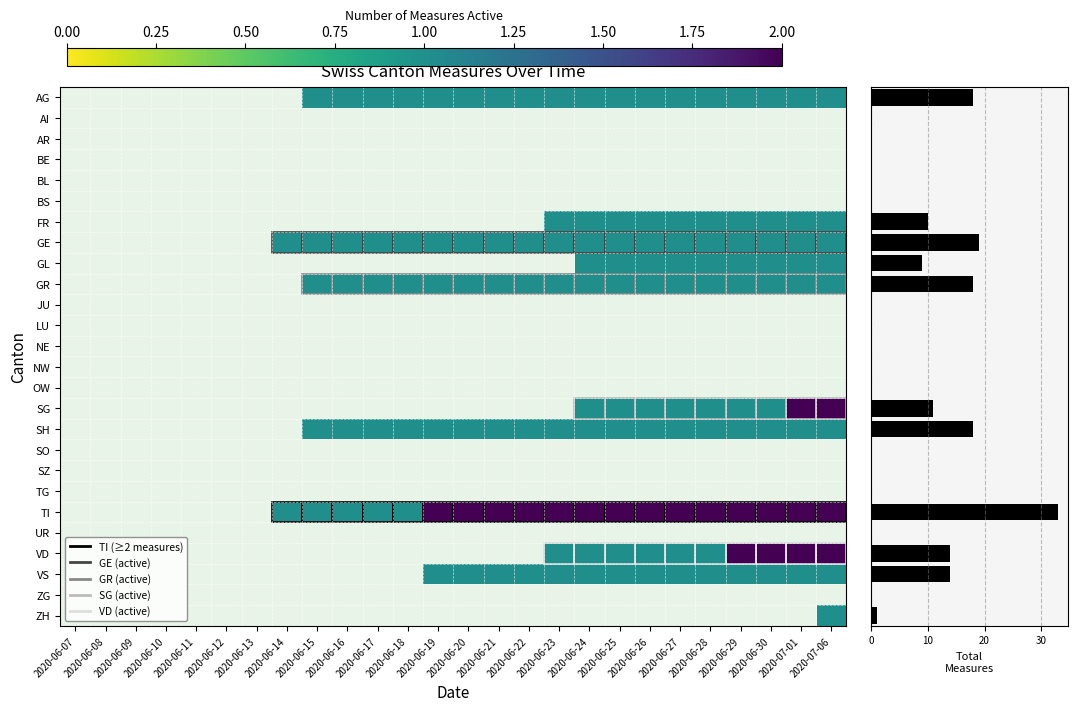

Which has a higher value, 2020-06-26 or 2020-06-30?

2020-06-26